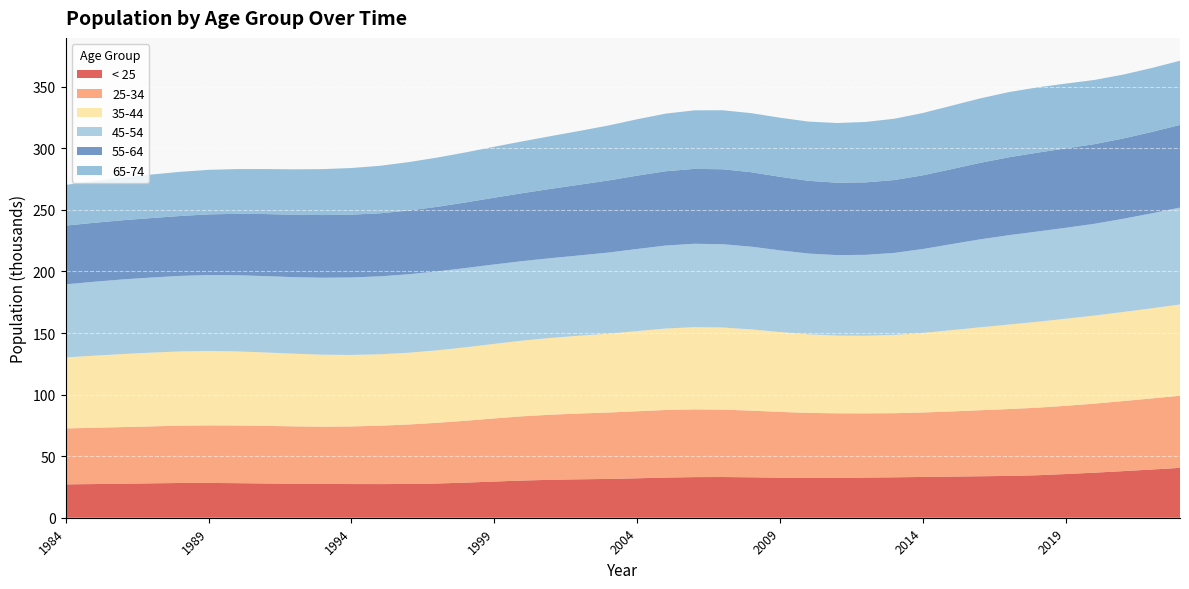

Reading right to left, what are all the values shown in this chart?

< 25: 40491.1	39140.2	37834.7	36594.2	35486.5	34501.1	33968.7	33685.4	33409.1	33117.4	32834.8	32624.8	32424.0	32339.0	32520.0	32844.1	33060.6	32989.1	32619.2	32030.9	31521.5	31211.8	30821.0	30216.7	29403.4	28506.8	27806.3	27433.4	27327.0	27360.9	27444.3	27601.7	27820.9	28076.6	28259.2	28222.5	27939.9	27625.7	27343.9	27100.3
25-34: 58601.6	57726.9	56883.5	56055.8	55400.7	54853.7	54281.5	53609.0	52926.5	52347.3	52069.4	52135.3	52377.0	52792.0	53411.8	54141.7	54732.6	55018.0	54878.6	54450.0	53930.2	53440.1	52889.1	52182.7	51258.1	50267.6	49290.3	48295.8	47415.0	46792.3	46509.1	46597.1	46771.9	46833.7	46737.6	46531.9	46255.1	45995.4	45718.8	45417.3
35-44: 74088.3	73192.4	72340.7	71520.7	70720.5	69748.8	68625.9	67349.9	65982.9	64627.1	63552.1	63044.1	63144.4	63792.9	64853.1	65958.4	66694.5	66771.8	66157.8	65087.5	64026.2	63200.4	62384.3	61488.0	60534.6	59638.2	58850.4	58295.2	58003.5	58057.0	58439.1	59013.3	59619.3	60139.9	60425.9	60307.8	59909.3	59328.5	58555.7	57720.2
45-54: 78680.6	77092.1	75663.3	74523.8	73865.4	73305.1	72557.8	71412.0	69880.3	68137.5	66616.7	65706.8	65343.3	65625.4	66359.7	67165.8	67637.0	67729.7	67392.6	66698.9	65894.8	65221.1	64777.5	64556.6	64502.0	64384.5	64120.0	63700.6	63295.1	62916.7	62533.2	62153.9	62002.3	61898.3	61696.1	61333.0	60967.9	60602.3	60031.2	59295.8
55-64: 67109.9	66069.8	65202.4	64669.9	64448.1	64018.4	63245.7	62115.4	60882.6	59836.0	59170.6	58841.2	58778.7	59055.8	59724.1	60464.6	60865.9	60791.4	60337.0	59544.8	58533.6	57460.0	56291.8	55189.2	54217.6	53267.3	52416.9	51735.2	51199.6	50987.4	50874.7	50703.3	50394.5	49849.5	49238.9	48646.6	48280.5	48052.0	47892.0	47700.2
65-74: 52154.7	51940.0	51895.6	52128.6	52641.2	53031.9	52943.9	52336.7	51498.9	50622.4	49785.1	49072.0	48493.1	48099.5	47990.7	47964.1	47901.2	47542.1	46799.4	45778.1	44657.6	43662.6	42845.7	42105.6	41382.4	40654.4	39995.6	39323.9	38576.1	37901.0	37310.4	36864.6	36562.3	36338.9	36170.5	35857.7	35337.3	34663.0	33919.9	33047.6